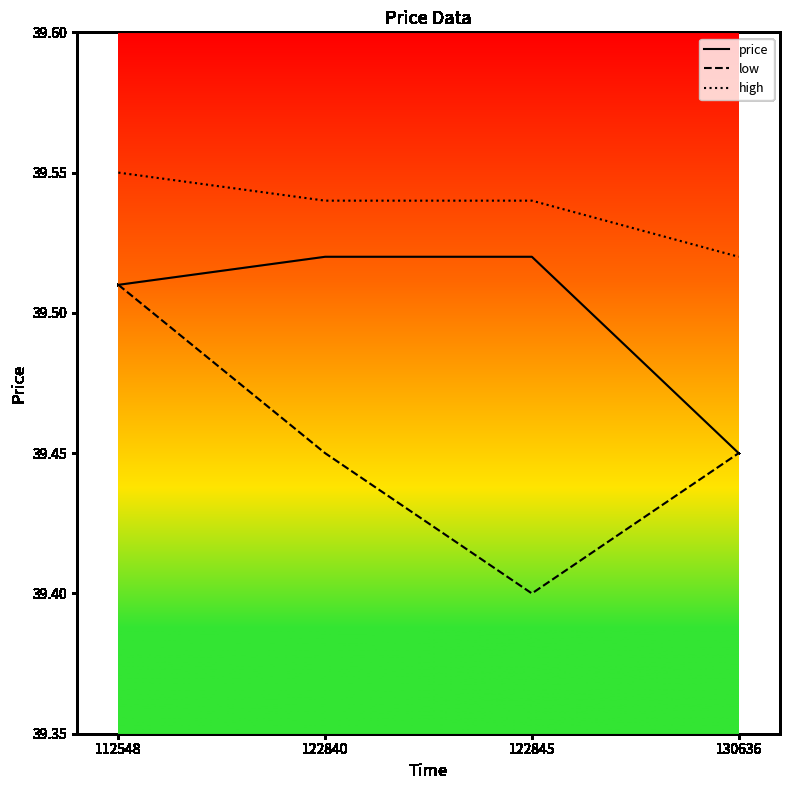

At which label is low closest to 39?

122845